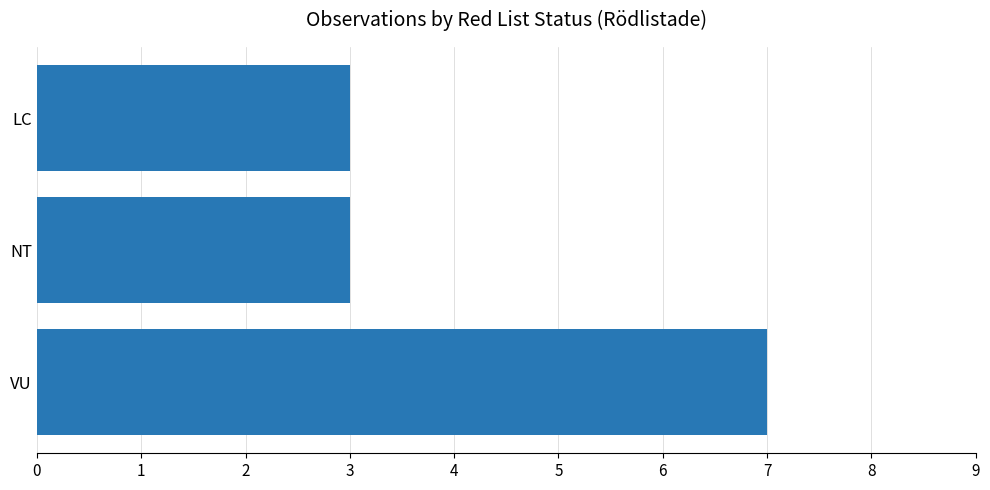

Are the bars horizontal?

Yes